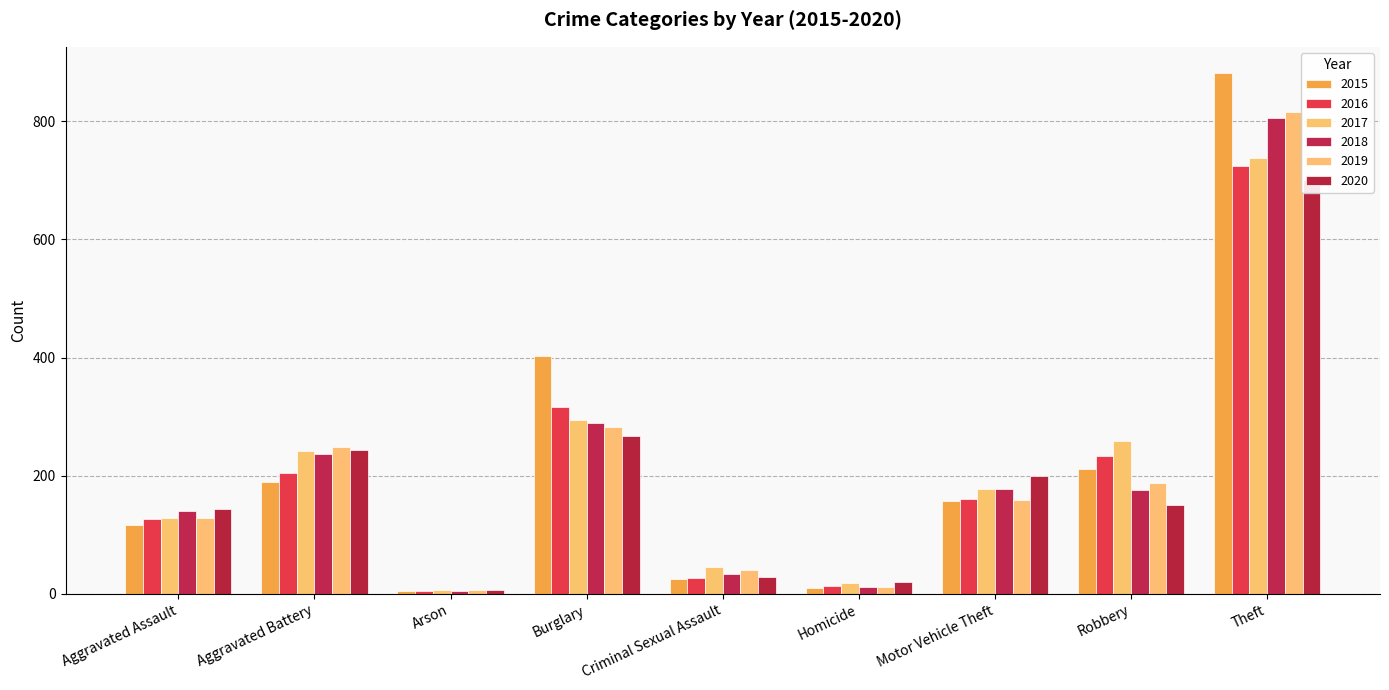

What are all the series names shown in the legend?

2015, 2016, 2017, 2018, 2019, 2020